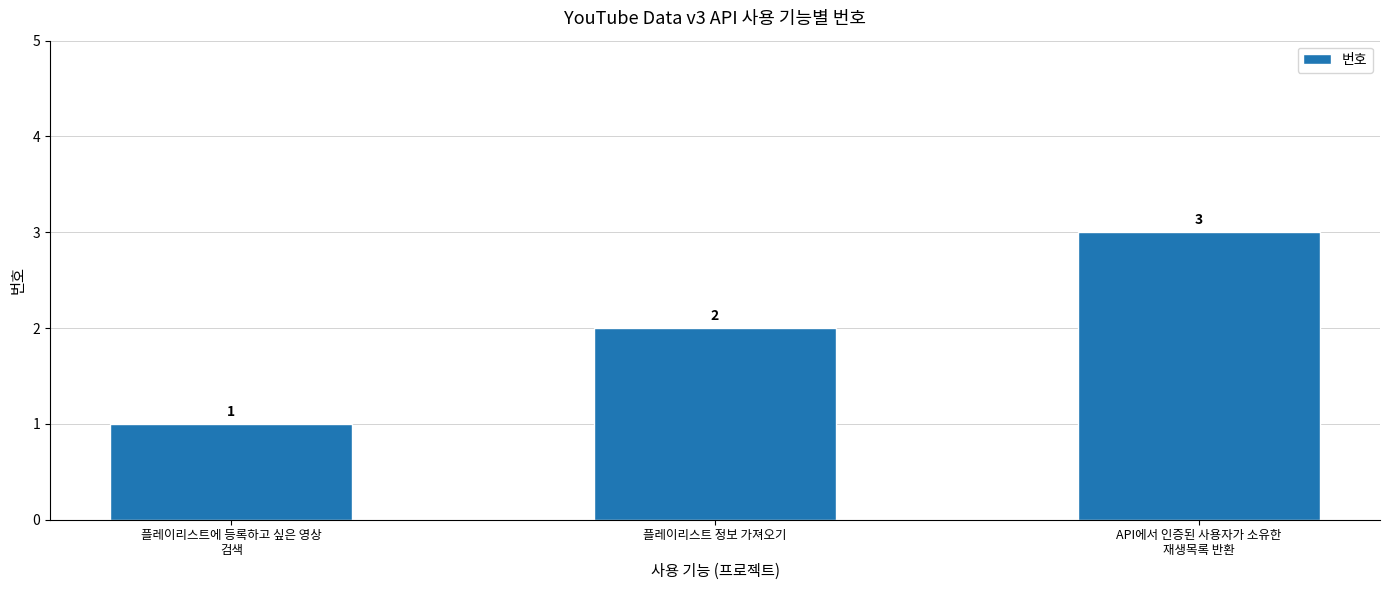

Is it true that the value at API에서 인증된 사용자가 소유한
재생목록 반환 is 3?

True